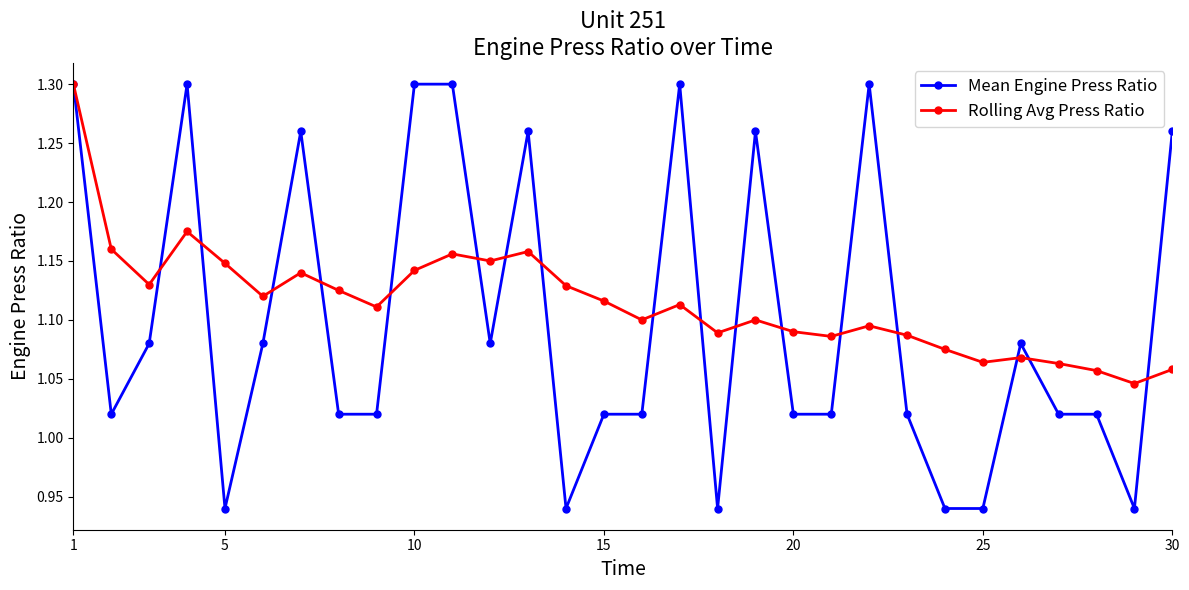

Which series has the largest range (max minus min)?

Mean Engine Press Ratio